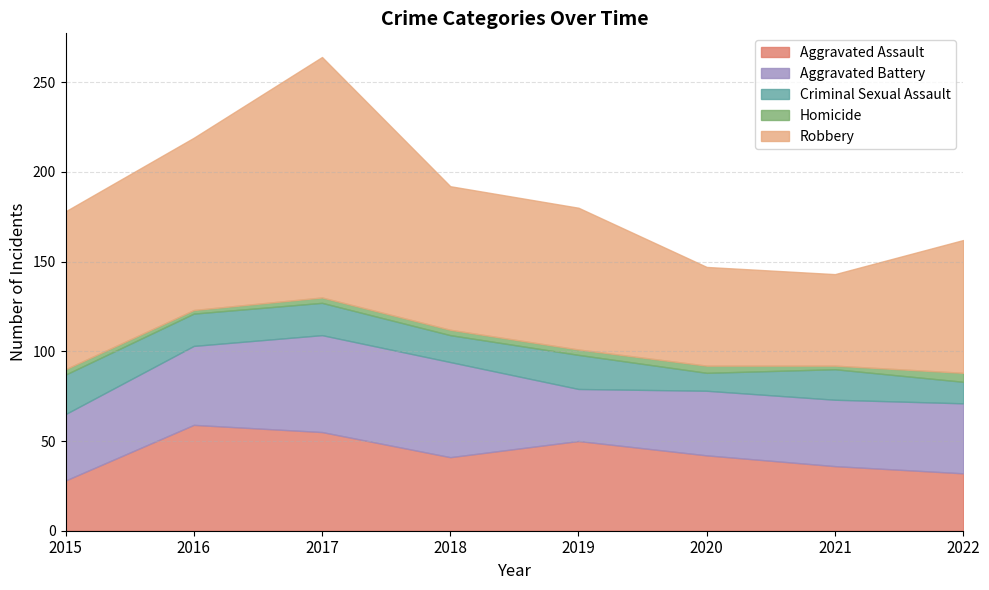

What is the minimum value for Aggravated Battery?

29